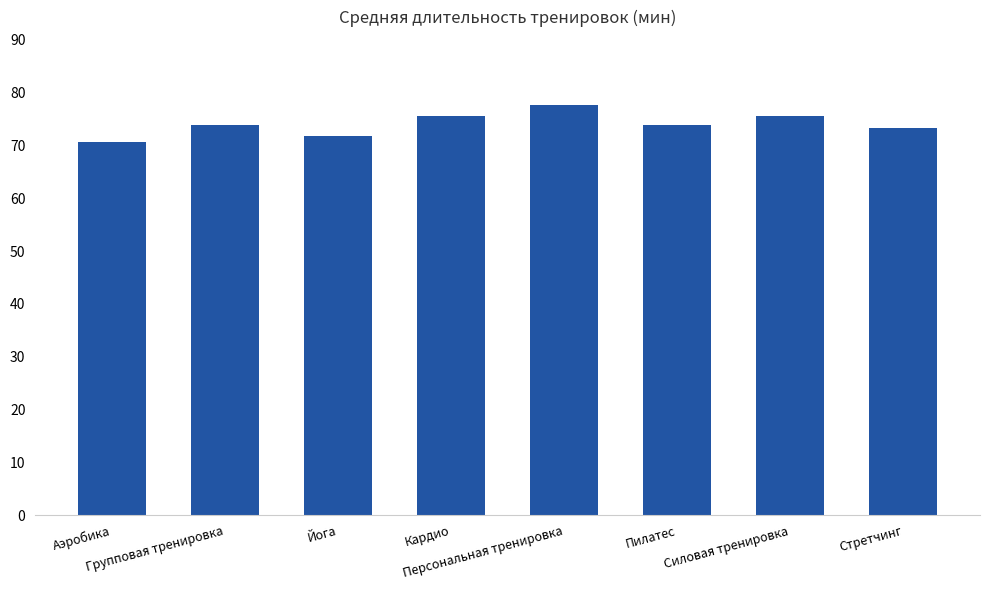

What is the sum of the values at Кардио and Групповая тренировка?

149.5